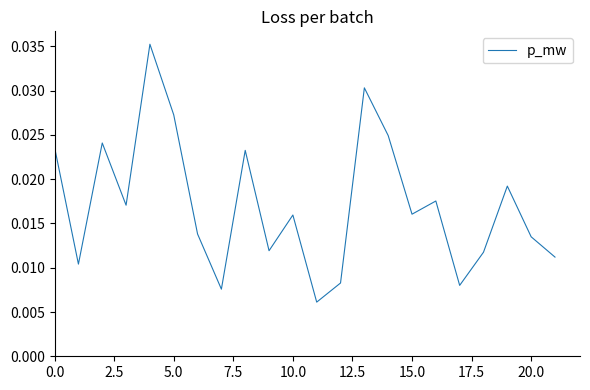

Does the chart have visible grid lines?

No